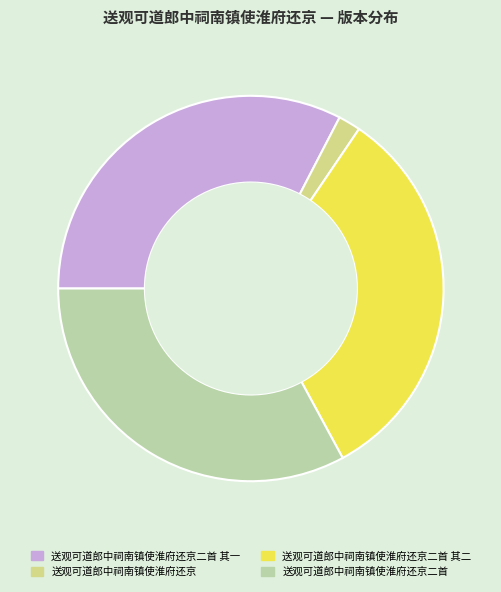

Does 送观可道郎中祠南镇使淮府还京二首 其二 represent more than half of the total?

No